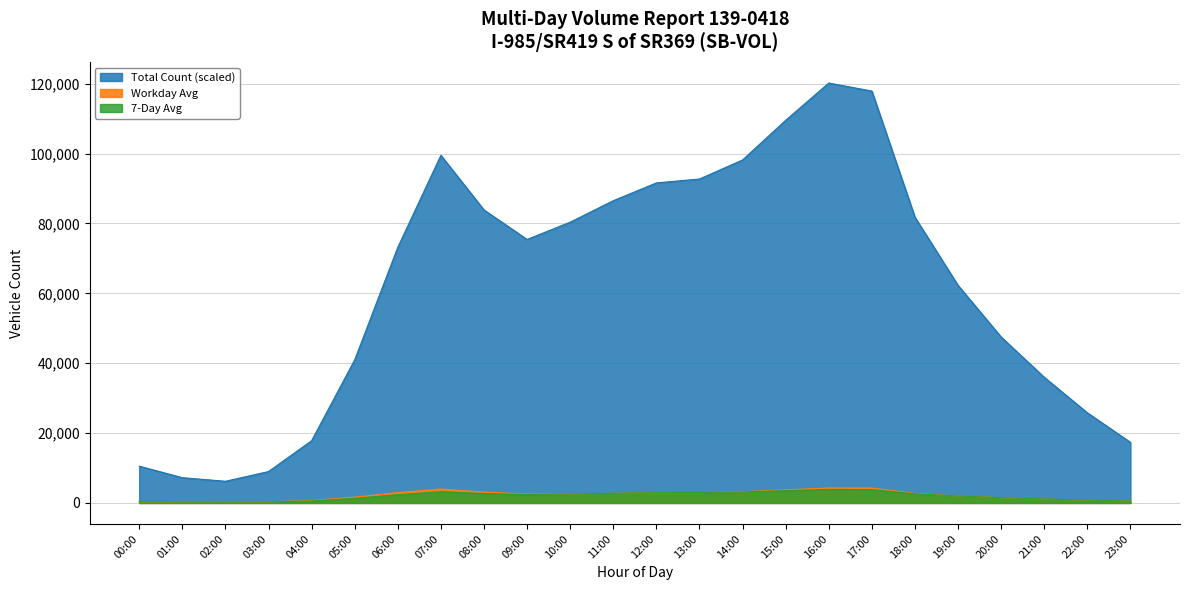

What is the label of the 6th point from the left?

05:00